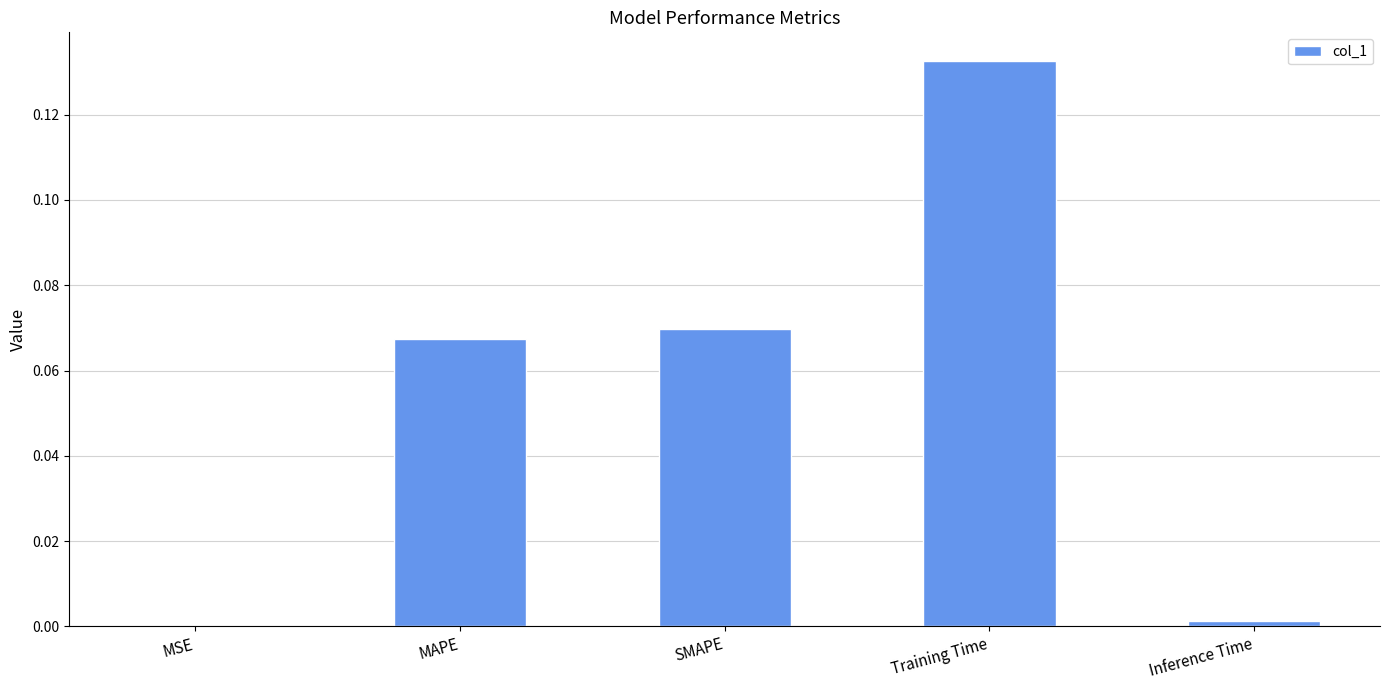

Is it true that the value at MSE is 0.0?

True